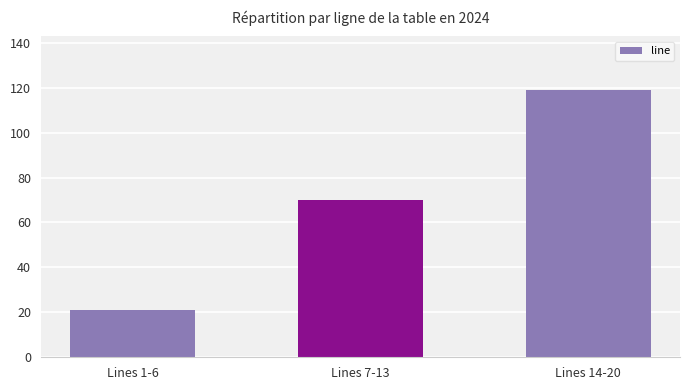

Between Lines 7-13 and Lines 1-6, which is larger?

Lines 7-13